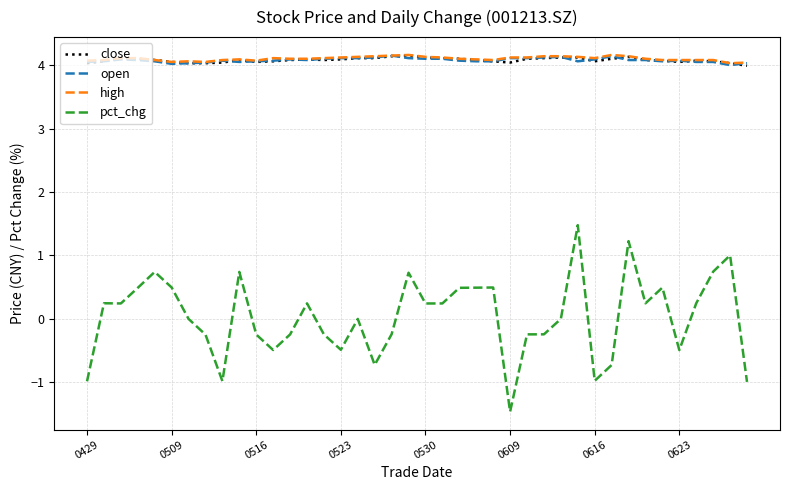

True or false: pct_chg and close cross at least once.

False